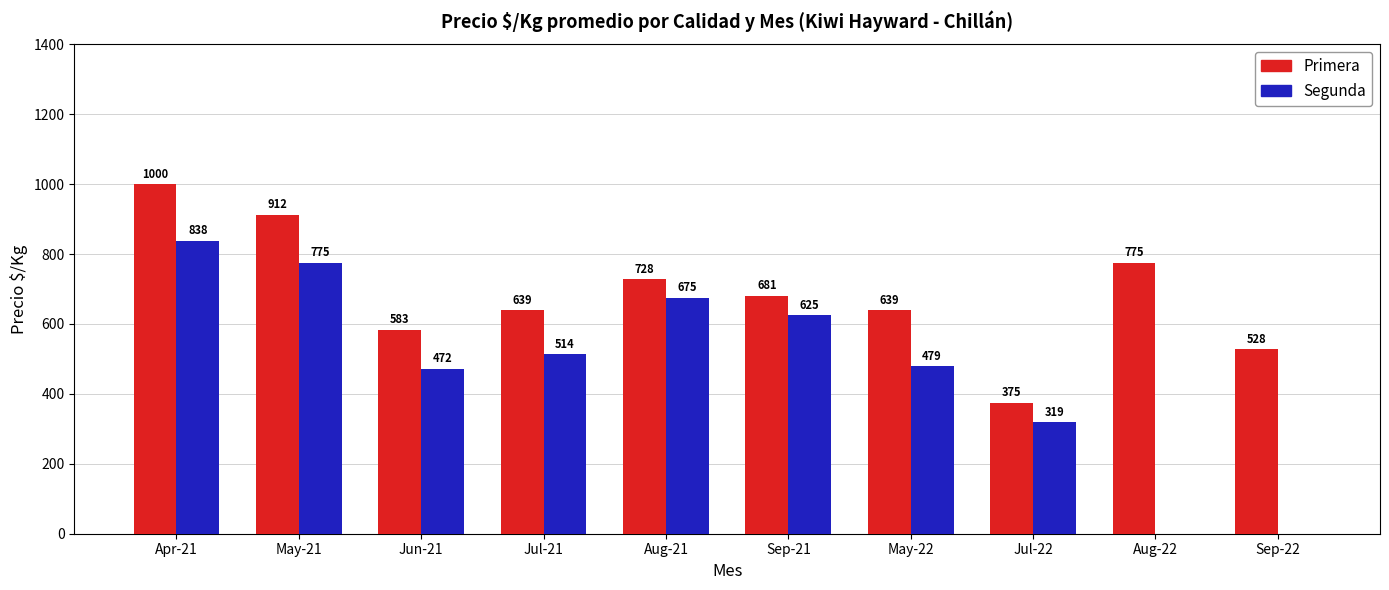

What is the highest value of the Segunda series?

837.5